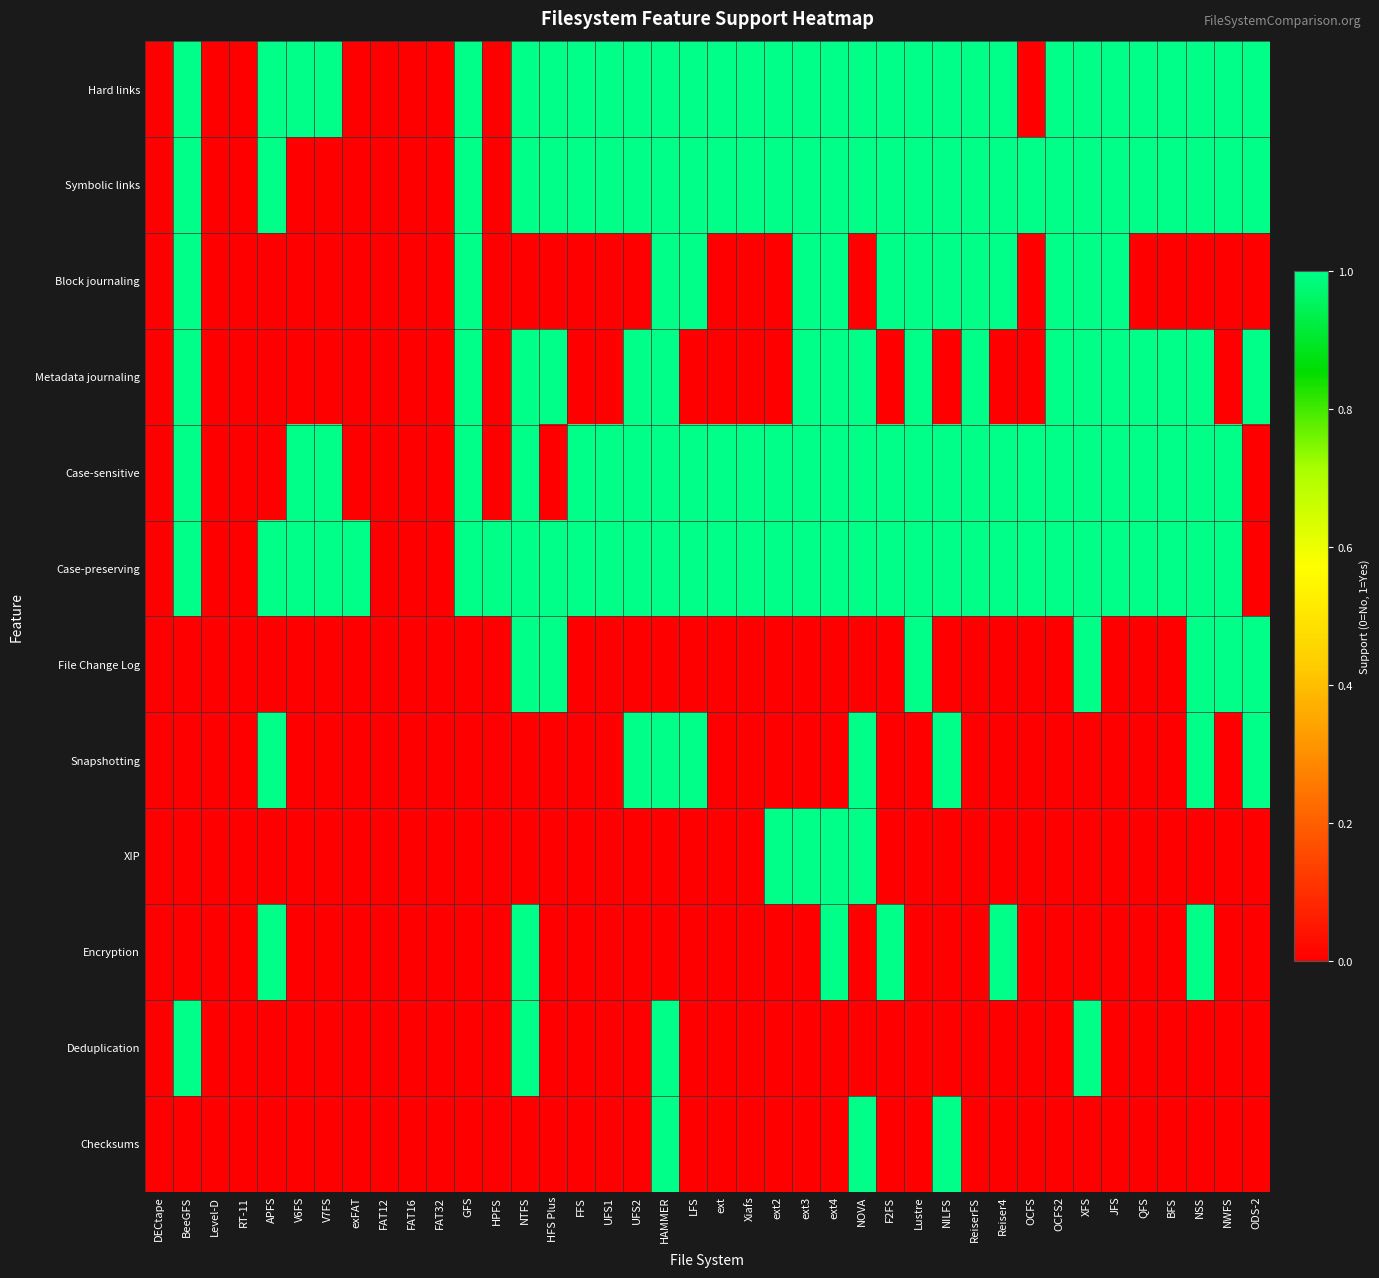

Reading right to left, extract all data points from this chart.

Hard links: ODS-2=1	NWFS=1	NSS=1	BFS=1	QFS=1	JFS=1	XFS=1	OCFS2=1	OCFS=0	Reiser4=1	ReiserFS=1	NILFS=1	Lustre=1	F2FS=1	NOVA=1	ext4=1	ext3=1	ext2=1	Xiafs=1	ext=1	LFS=1	HAMMER=1	UFS2=1	UFS1=1	FFS=1	HFS Plus=1	NTFS=1	HPFS=0	GFS=1	FAT32=0	FAT16=0	FAT12=0	exFAT=0	V7FS=1	V6FS=1	APFS=1	RT-11=0	Level-D=0	BeeGFS=1	DECtape=0
Symbolic links: ODS-2=1	NWFS=1	NSS=1	BFS=1	QFS=1	JFS=1	XFS=1	OCFS2=1	OCFS=1	Reiser4=1	ReiserFS=1	NILFS=1	Lustre=1	F2FS=1	NOVA=1	ext4=1	ext3=1	ext2=1	Xiafs=1	ext=1	LFS=1	HAMMER=1	UFS2=1	UFS1=1	FFS=1	HFS Plus=1	NTFS=1	HPFS=0	GFS=1	FAT32=0	FAT16=0	FAT12=0	exFAT=0	V7FS=0	V6FS=0	APFS=1	RT-11=0	Level-D=0	BeeGFS=1	DECtape=0
Block journaling: ODS-2=0	NWFS=0	NSS=0	BFS=0	QFS=0	JFS=1	XFS=1	OCFS2=1	OCFS=0	Reiser4=1	ReiserFS=1	NILFS=1	Lustre=1	F2FS=1	NOVA=0	ext4=1	ext3=1	ext2=0	Xiafs=0	ext=0	LFS=1	HAMMER=1	UFS2=0	UFS1=0	FFS=0	HFS Plus=0	NTFS=0	HPFS=0	GFS=1	FAT32=0	FAT16=0	FAT12=0	exFAT=0	V7FS=0	V6FS=0	APFS=0	RT-11=0	Level-D=0	BeeGFS=1	DECtape=0
Metadata journaling: ODS-2=1	NWFS=0	NSS=1	BFS=1	QFS=1	JFS=1	XFS=1	OCFS2=1	OCFS=0	Reiser4=0	ReiserFS=1	NILFS=0	Lustre=1	F2FS=0	NOVA=1	ext4=1	ext3=1	ext2=0	Xiafs=0	ext=0	LFS=0	HAMMER=1	UFS2=1	UFS1=0	FFS=0	HFS Plus=1	NTFS=1	HPFS=0	GFS=1	FAT32=0	FAT16=0	FAT12=0	exFAT=0	V7FS=0	V6FS=0	APFS=0	RT-11=0	Level-D=0	BeeGFS=1	DECtape=0
Case-sensitive: ODS-2=0	NWFS=1	NSS=1	BFS=1	QFS=1	JFS=1	XFS=1	OCFS2=1	OCFS=1	Reiser4=1	ReiserFS=1	NILFS=1	Lustre=1	F2FS=1	NOVA=1	ext4=1	ext3=1	ext2=1	Xiafs=1	ext=1	LFS=1	HAMMER=1	UFS2=1	UFS1=1	FFS=1	HFS Plus=0	NTFS=1	HPFS=0	GFS=1	FAT32=0	FAT16=0	FAT12=0	exFAT=0	V7FS=1	V6FS=1	APFS=0	RT-11=0	Level-D=0	BeeGFS=1	DECtape=0
Case-preserving: ODS-2=0	NWFS=1	NSS=1	BFS=1	QFS=1	JFS=1	XFS=1	OCFS2=1	OCFS=1	Reiser4=1	ReiserFS=1	NILFS=1	Lustre=1	F2FS=1	NOVA=1	ext4=1	ext3=1	ext2=1	Xiafs=1	ext=1	LFS=1	HAMMER=1	UFS2=1	UFS1=1	FFS=1	HFS Plus=1	NTFS=1	HPFS=1	GFS=1	FAT32=0	FAT16=0	FAT12=0	exFAT=1	V7FS=1	V6FS=1	APFS=1	RT-11=0	Level-D=0	BeeGFS=1	DECtape=0
File Change Log: ODS-2=1	NWFS=1	NSS=1	BFS=0	QFS=0	JFS=0	XFS=1	OCFS2=0	OCFS=0	Reiser4=0	ReiserFS=0	NILFS=0	Lustre=1	F2FS=0	NOVA=0	ext4=0	ext3=0	ext2=0	Xiafs=0	ext=0	LFS=0	HAMMER=0	UFS2=0	UFS1=0	FFS=0	HFS Plus=1	NTFS=1	HPFS=0	GFS=0	FAT32=0	FAT16=0	FAT12=0	exFAT=0	V7FS=0	V6FS=0	APFS=0	RT-11=0	Level-D=0	BeeGFS=0	DECtape=0
Snapshotting: ODS-2=1	NWFS=0	NSS=1	BFS=0	QFS=0	JFS=0	XFS=0	OCFS2=0	OCFS=0	Reiser4=0	ReiserFS=0	NILFS=1	Lustre=0	F2FS=0	NOVA=1	ext4=0	ext3=0	ext2=0	Xiafs=0	ext=0	LFS=1	HAMMER=1	UFS2=1	UFS1=0	FFS=0	HFS Plus=0	NTFS=0	HPFS=0	GFS=0	FAT32=0	FAT16=0	FAT12=0	exFAT=0	V7FS=0	V6FS=0	APFS=1	RT-11=0	Level-D=0	BeeGFS=0	DECtape=0
XIP: ODS-2=0	NWFS=0	NSS=0	BFS=0	QFS=0	JFS=0	XFS=0	OCFS2=0	OCFS=0	Reiser4=0	ReiserFS=0	NILFS=0	Lustre=0	F2FS=0	NOVA=1	ext4=1	ext3=1	ext2=1	Xiafs=0	ext=0	LFS=0	HAMMER=0	UFS2=0	UFS1=0	FFS=0	HFS Plus=0	NTFS=0	HPFS=0	GFS=0	FAT32=0	FAT16=0	FAT12=0	exFAT=0	V7FS=0	V6FS=0	APFS=0	RT-11=0	Level-D=0	BeeGFS=0	DECtape=0
Encryption: ODS-2=0	NWFS=0	NSS=1	BFS=0	QFS=0	JFS=0	XFS=0	OCFS2=0	OCFS=0	Reiser4=1	ReiserFS=0	NILFS=0	Lustre=0	F2FS=1	NOVA=0	ext4=1	ext3=0	ext2=0	Xiafs=0	ext=0	LFS=0	HAMMER=0	UFS2=0	UFS1=0	FFS=0	HFS Plus=0	NTFS=1	HPFS=0	GFS=0	FAT32=0	FAT16=0	FAT12=0	exFAT=0	V7FS=0	V6FS=0	APFS=1	RT-11=0	Level-D=0	BeeGFS=0	DECtape=0
Deduplication: ODS-2=0	NWFS=0	NSS=0	BFS=0	QFS=0	JFS=0	XFS=1	OCFS2=0	OCFS=0	Reiser4=0	ReiserFS=0	NILFS=0	Lustre=0	F2FS=0	NOVA=0	ext4=0	ext3=0	ext2=0	Xiafs=0	ext=0	LFS=0	HAMMER=1	UFS2=0	UFS1=0	FFS=0	HFS Plus=0	NTFS=1	HPFS=0	GFS=0	FAT32=0	FAT16=0	FAT12=0	exFAT=0	V7FS=0	V6FS=0	APFS=0	RT-11=0	Level-D=0	BeeGFS=1	DECtape=0
Checksums: ODS-2=0	NWFS=0	NSS=0	BFS=0	QFS=0	JFS=0	XFS=0	OCFS2=0	OCFS=0	Reiser4=0	ReiserFS=0	NILFS=1	Lustre=0	F2FS=0	NOVA=1	ext4=0	ext3=0	ext2=0	Xiafs=0	ext=0	LFS=0	HAMMER=1	UFS2=0	UFS1=0	FFS=0	HFS Plus=0	NTFS=0	HPFS=0	GFS=0	FAT32=0	FAT16=0	FAT12=0	exFAT=0	V7FS=0	V6FS=0	APFS=0	RT-11=0	Level-D=0	BeeGFS=0	DECtape=0